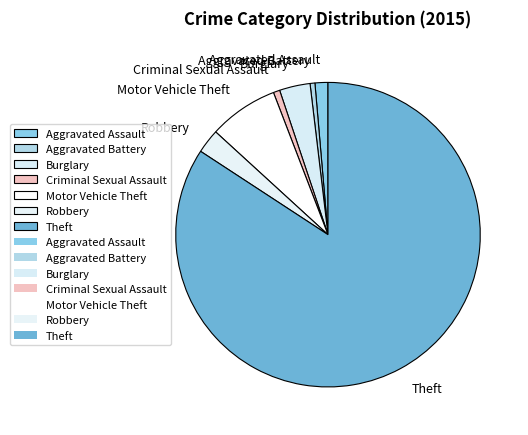

True or false: Aggravated Assault accounts for 1% of the total.

True